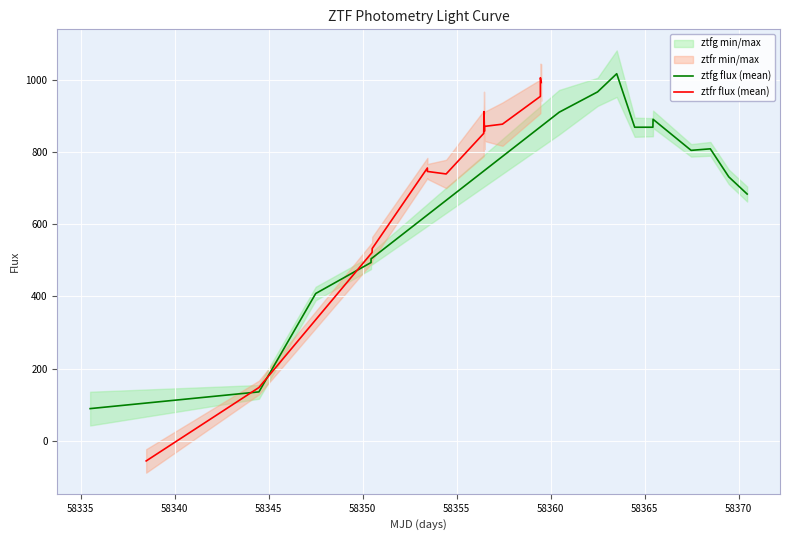

What is the highest value of the ztfg flux (mean) series?

1016.8